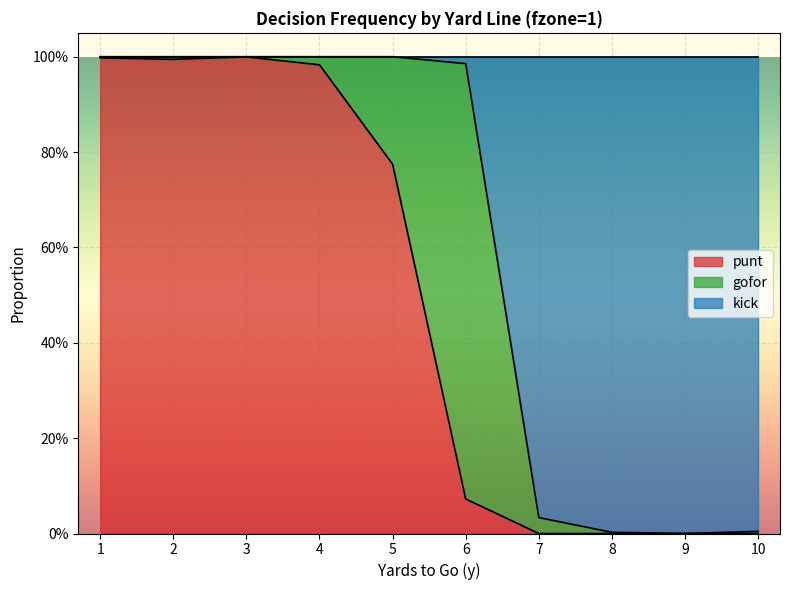

What is the difference between the punt values at 4 and 10?

1.0